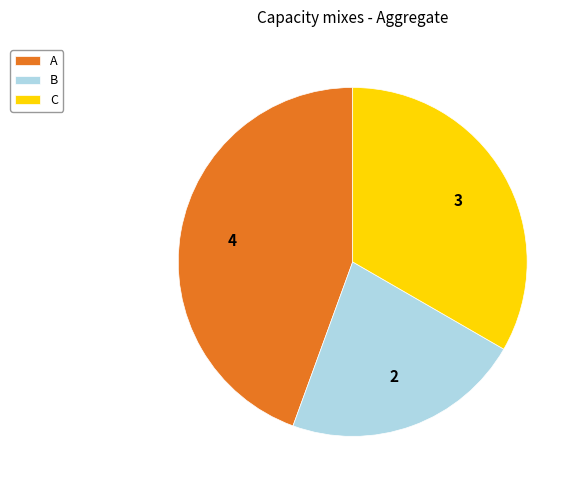

Rank the categories by value from lowest to highest.

B, C, A